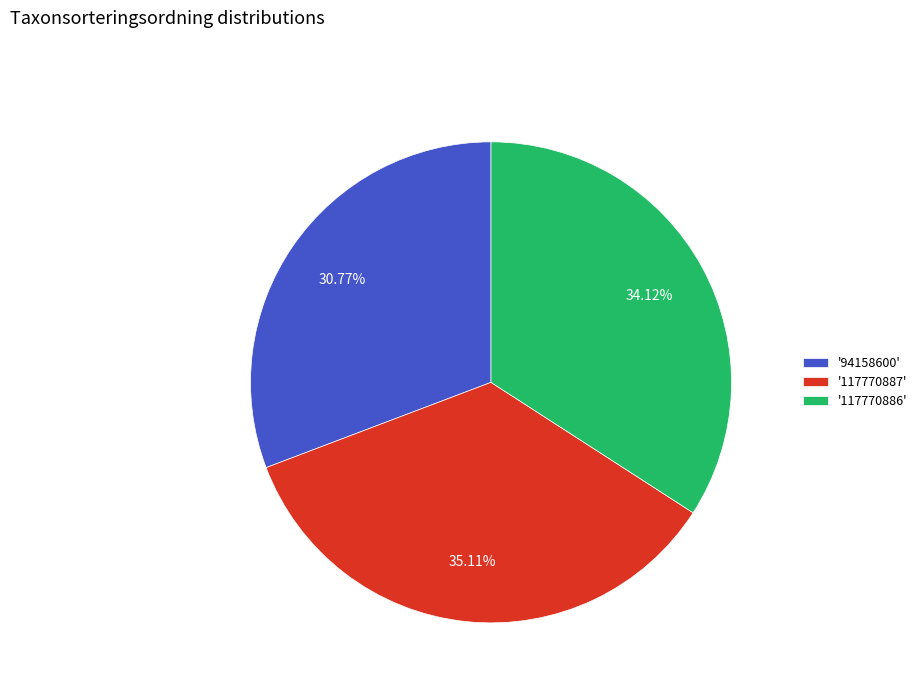

Does '94158600' account for over 50% of the chart?

No